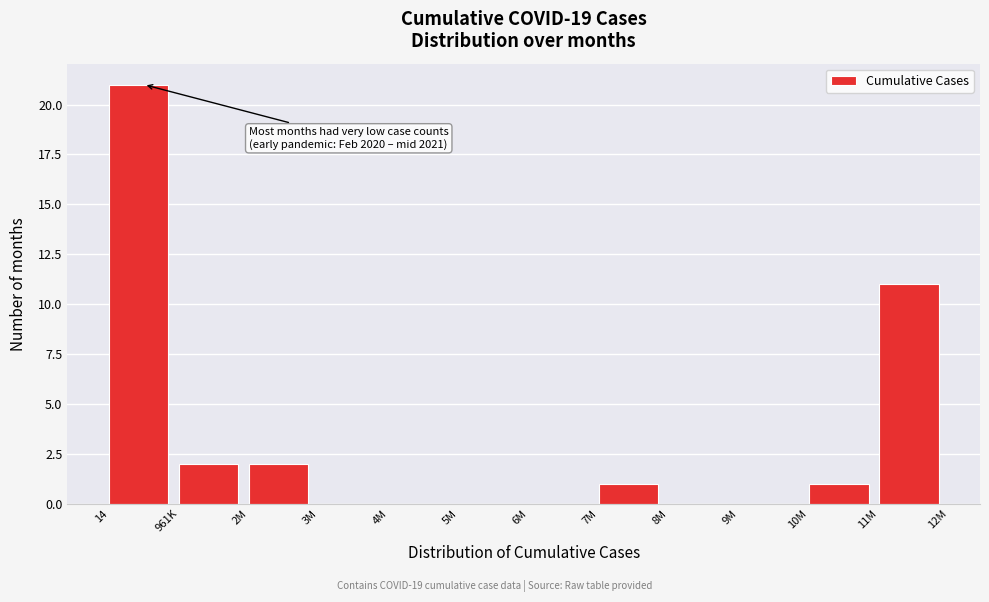

Reading left to right, what are all the values shown in this chart?

14=21	961K=2	2M=2	3M=0	4M=0	5M=0	6M=0	7M=1	8M=0	9M=0	10M=1	11M=11